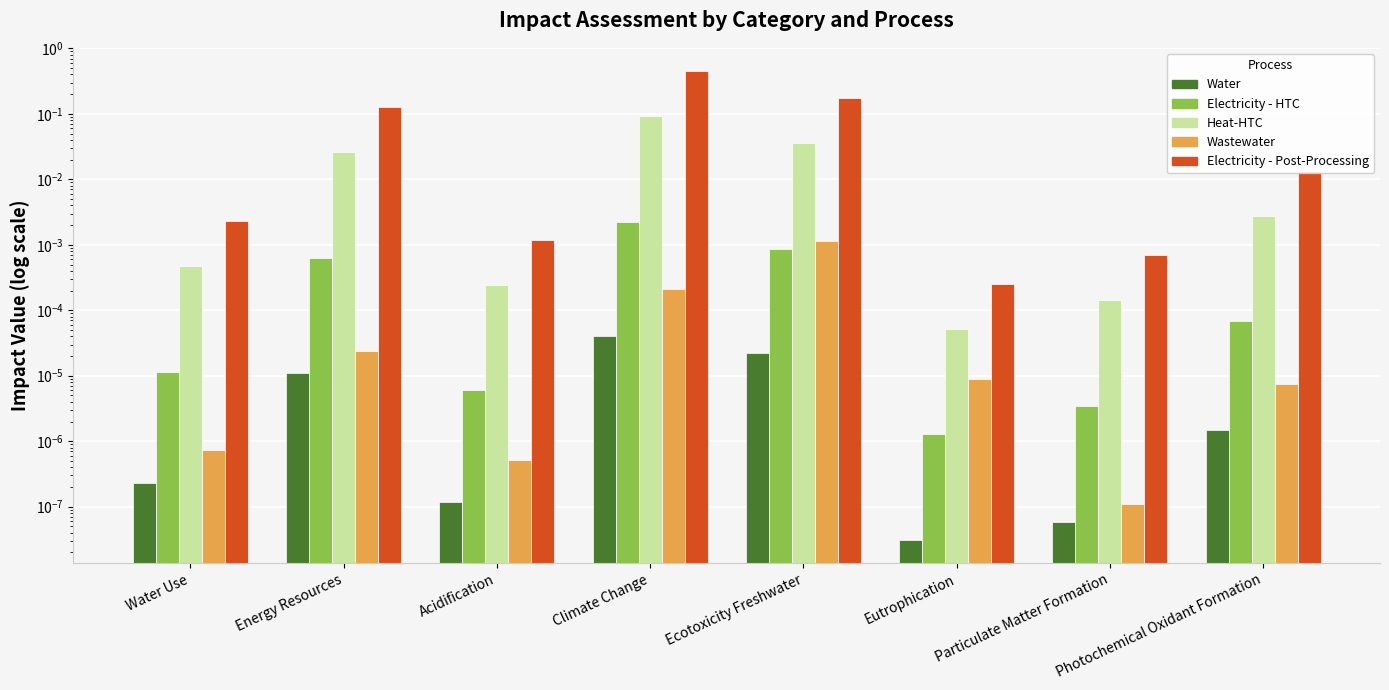

What is the average value of the Electricity - Post-Processing series?

0.1